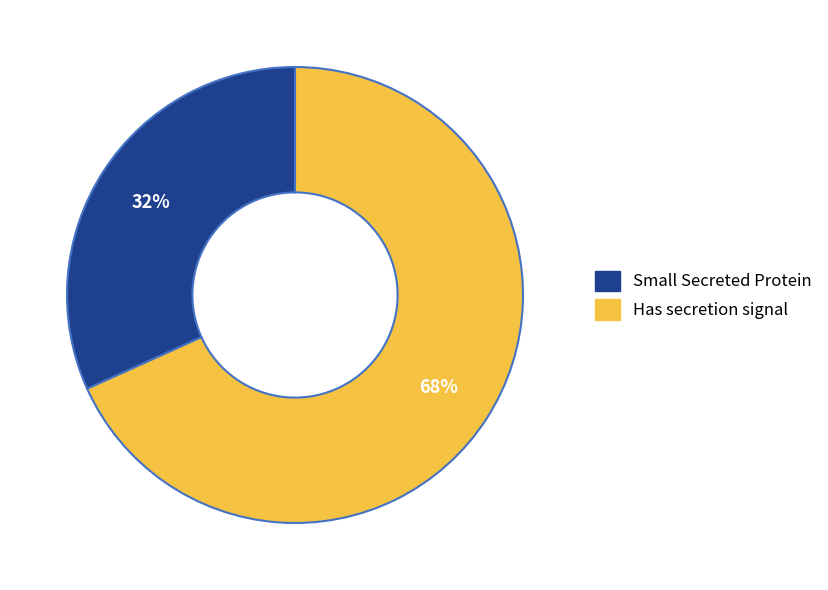

Does Small Secreted Protein account for over 50% of the chart?

No